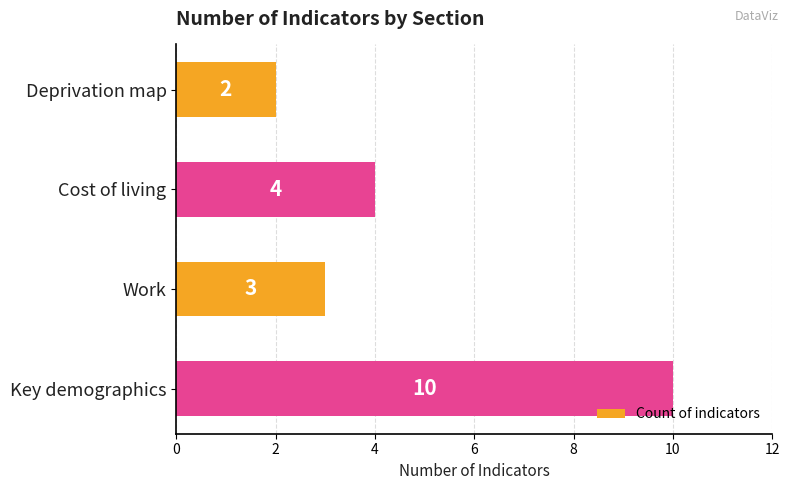

Where is the data nearest to the value 6?

Cost of living